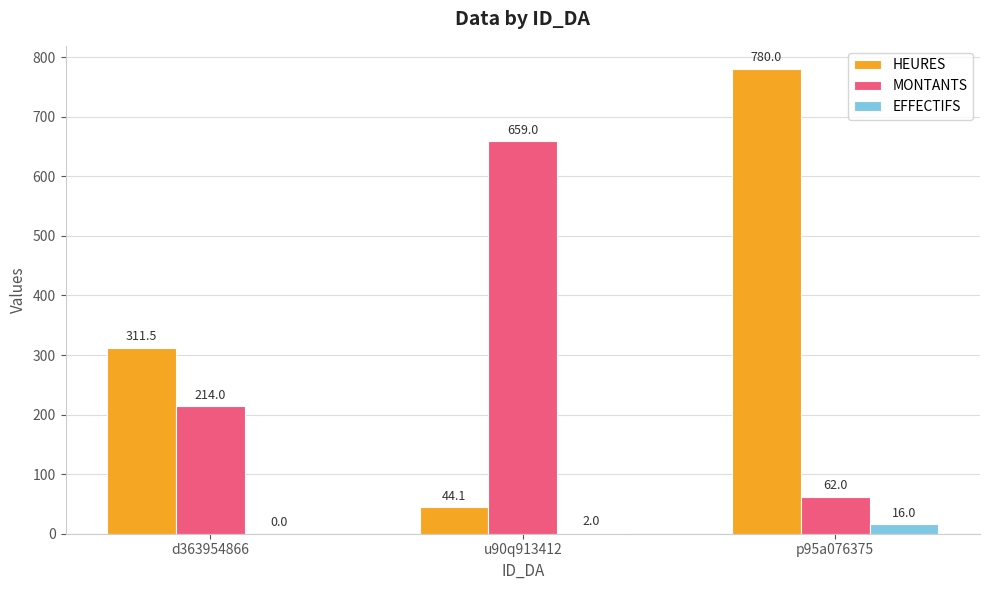

Where is HEURES nearest to the value 412?

d363954866